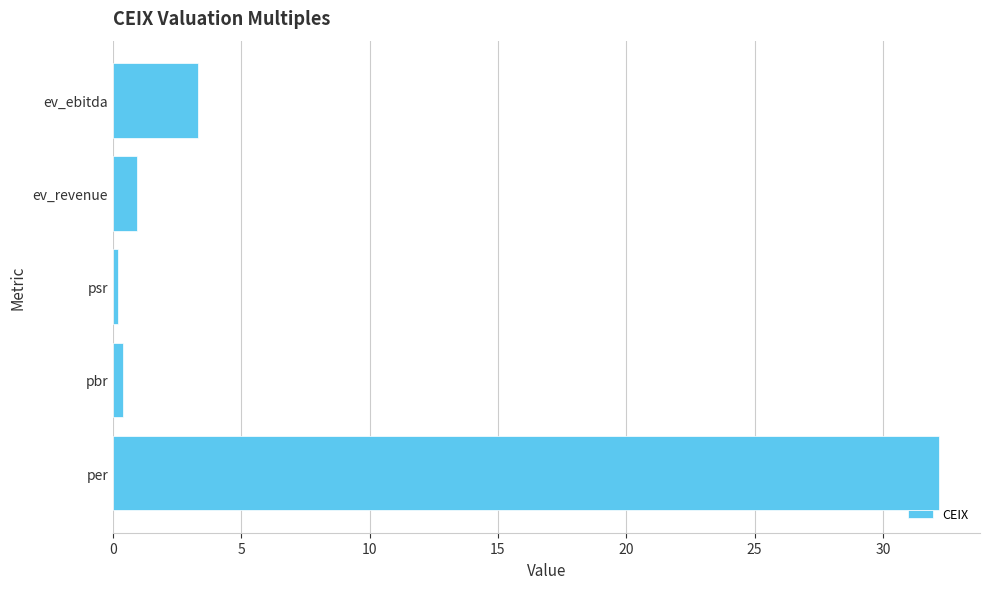

The value at per is 50.6. True or false?

False